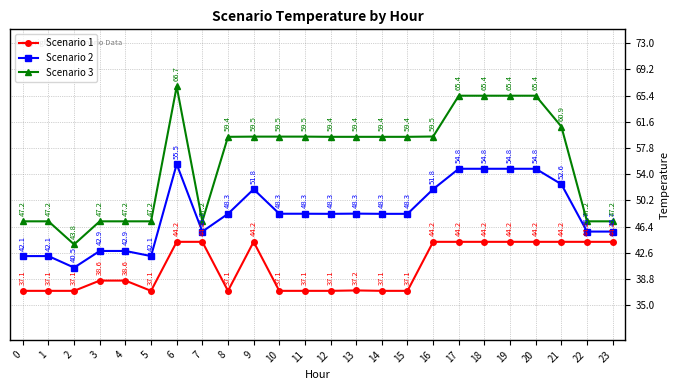

What is the spread (max minus min) of values at 16?

15.3